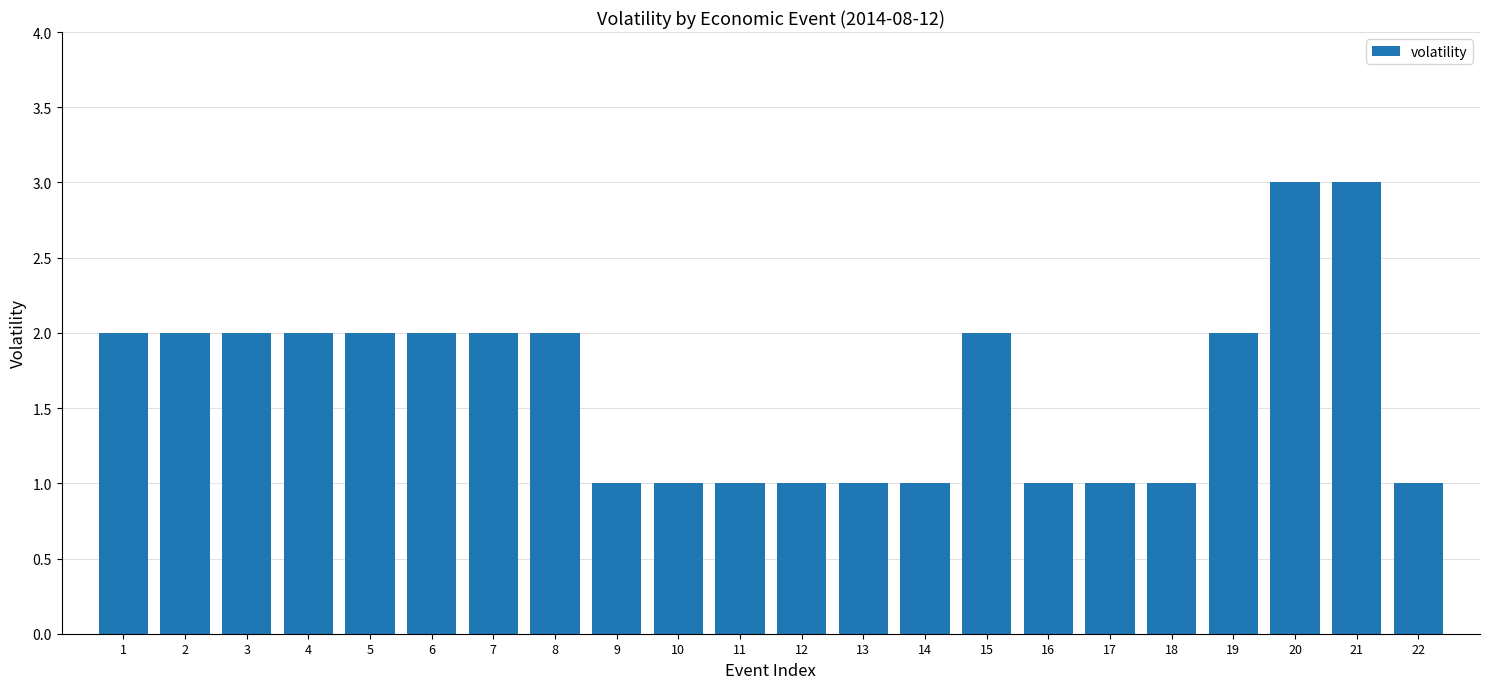

What is the value of the 1st bar from the left?

2